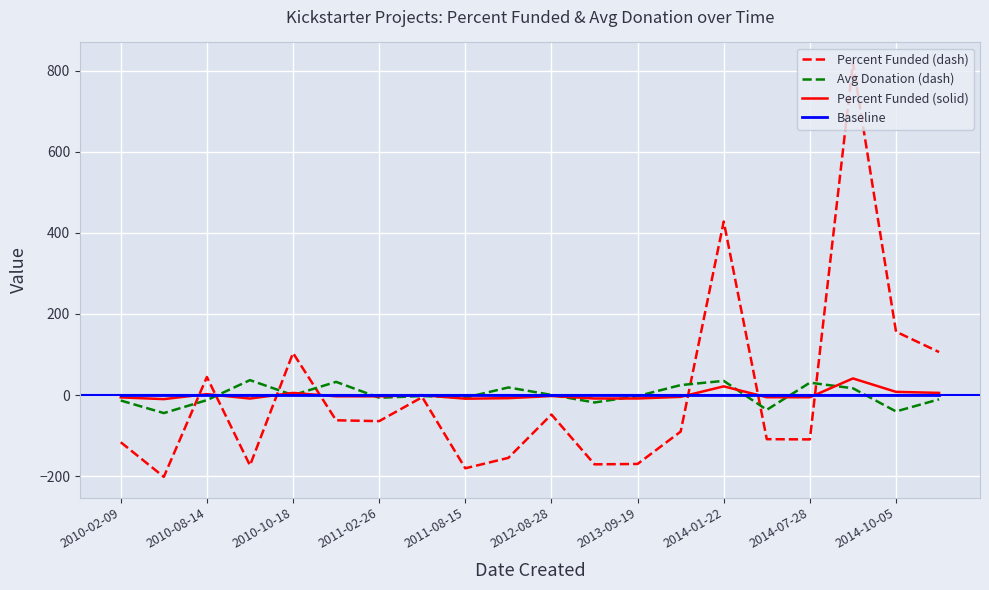

Which series has the widest spread of values?

Percent Funded (dash)